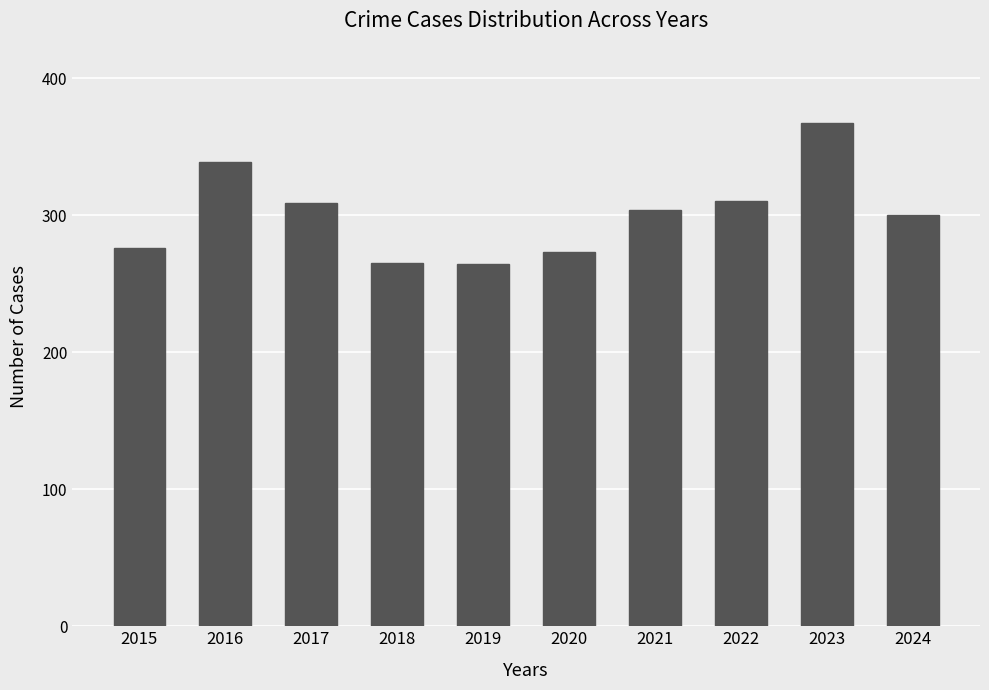

True or false: the data shows 445 at 2015.

False